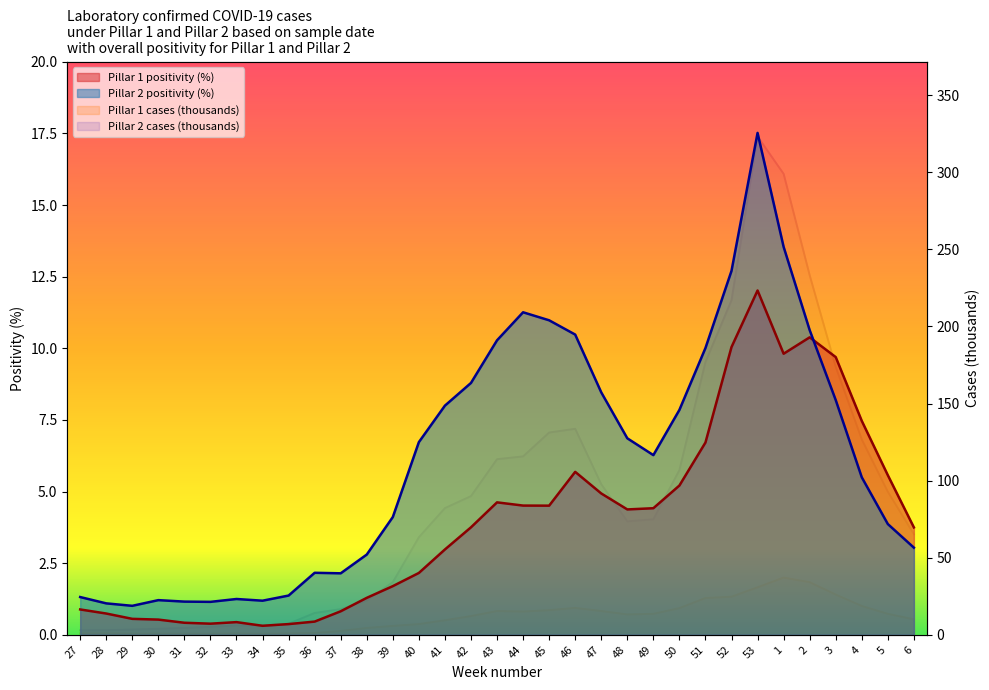

How many data points in Pillar 1 cases are less than 12?

16